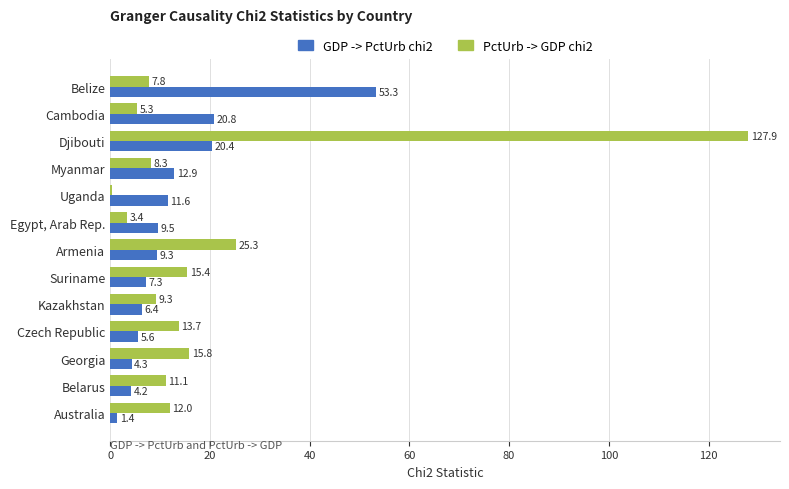

What is the sum of the PctUrb -> GDP chi2 values at Australia and Uganda?

12.4